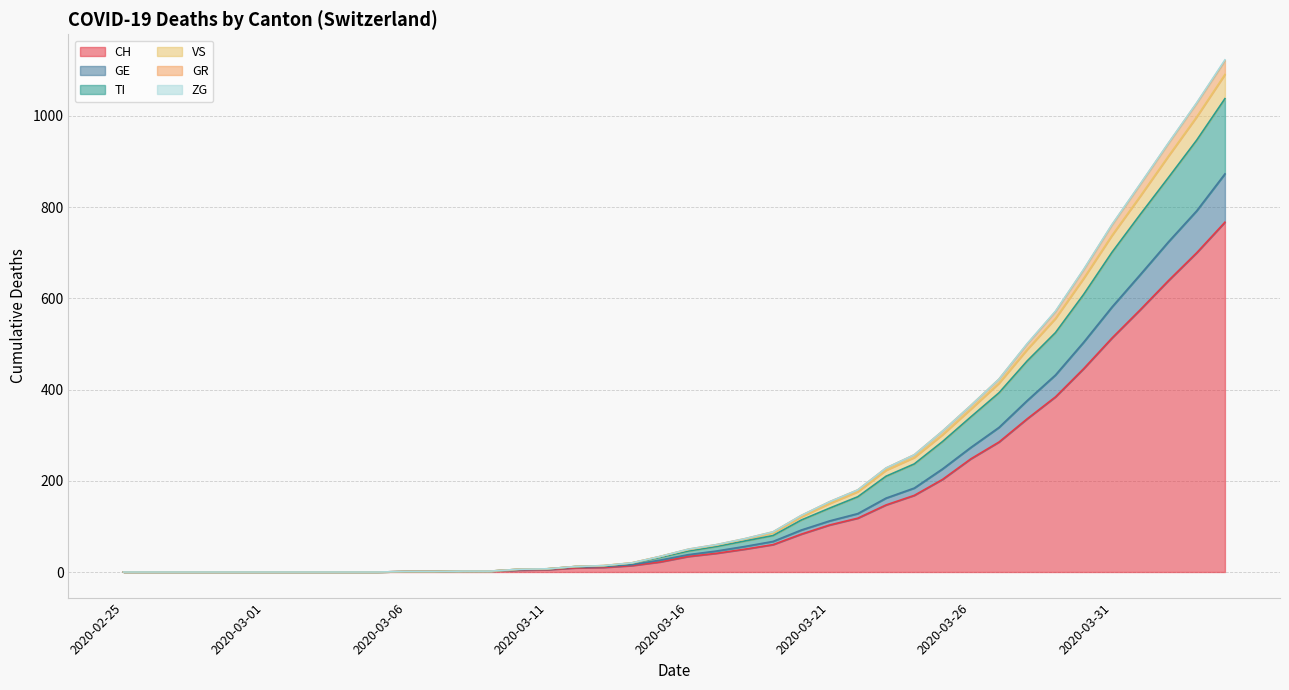

True or false: VS and GE intersect in this chart.

False